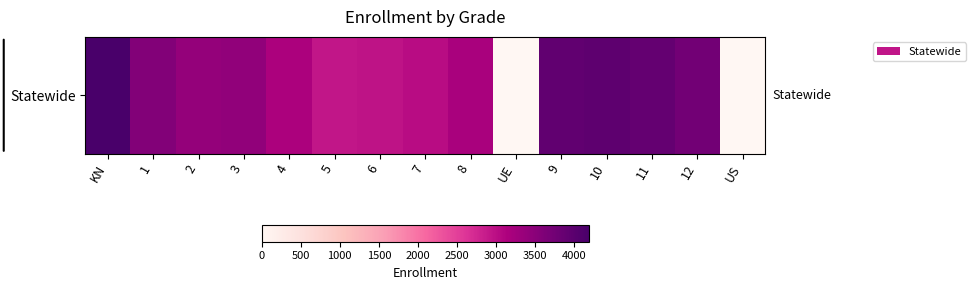

What is the difference between the maximum and minimum values?

4190